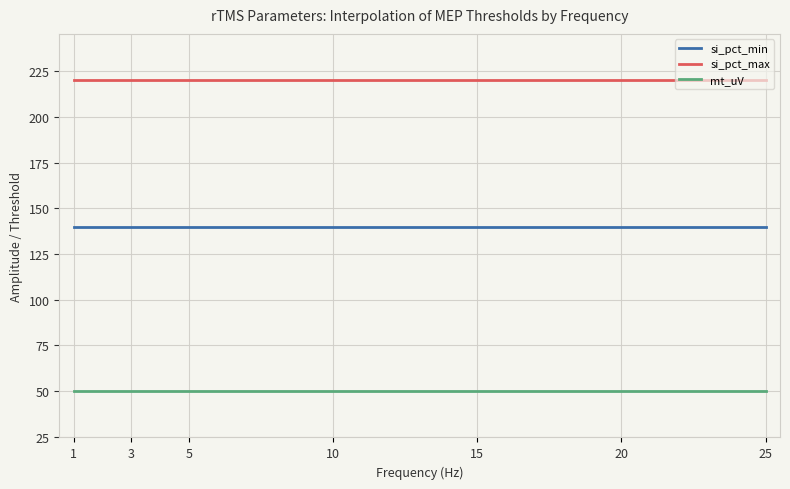

Rank the series by their average value, from highest to lowest.

si_pct_max, si_pct_min, mt_uV